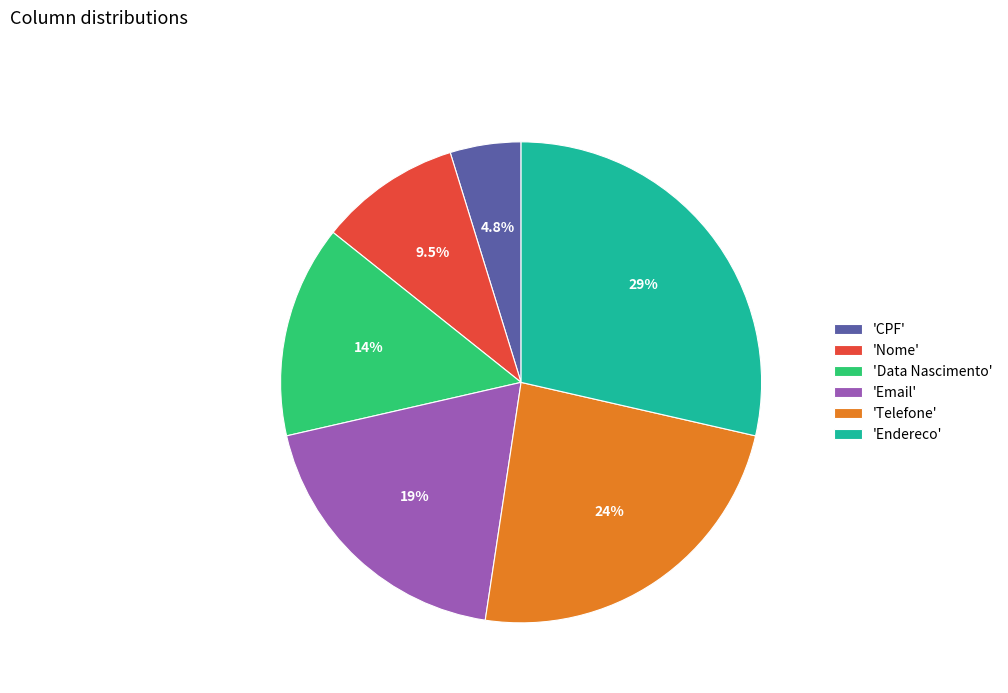

Rank the categories by value from highest to lowest.

'Endereco', 'Telefone', 'Email', 'Data Nascimento', 'Nome', 'CPF'